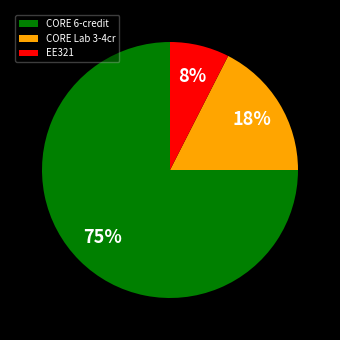

To the nearest percent, what portion does CORE Lab 3-4cr represent?

17%